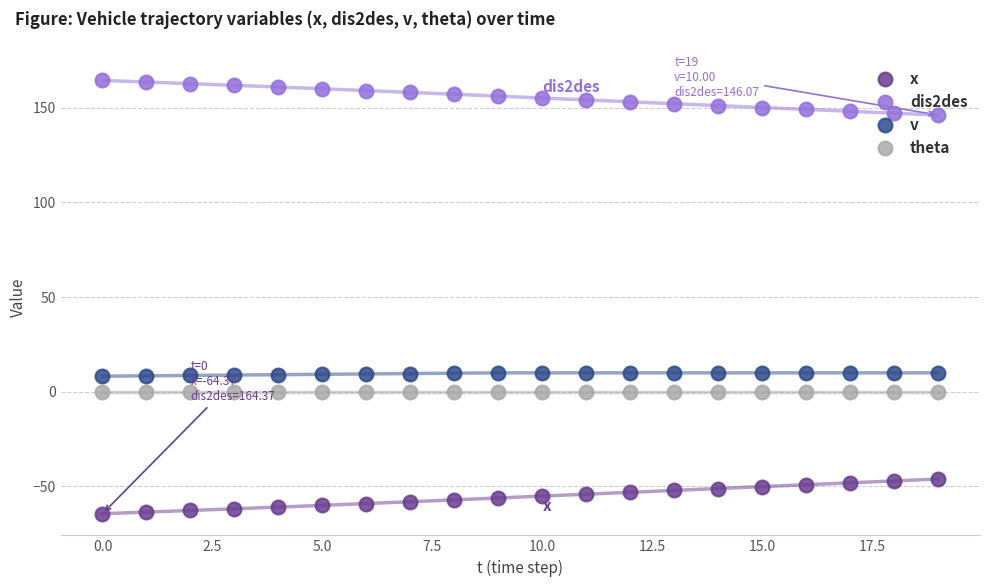

Which series has the largest total across all categories?

dis2des